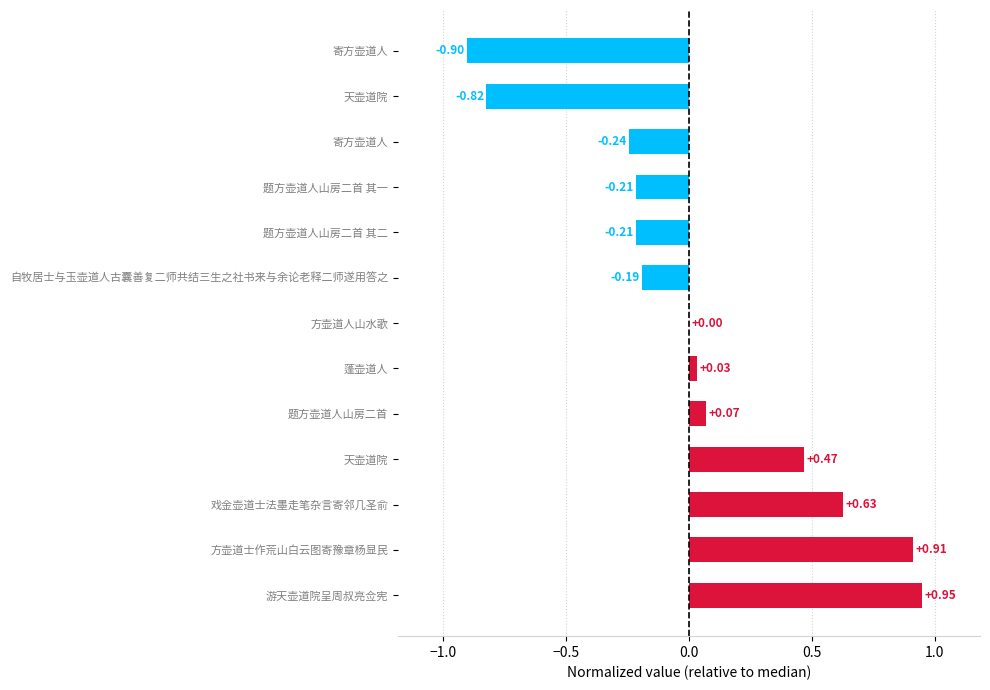

How many series are shown in this chart?

1